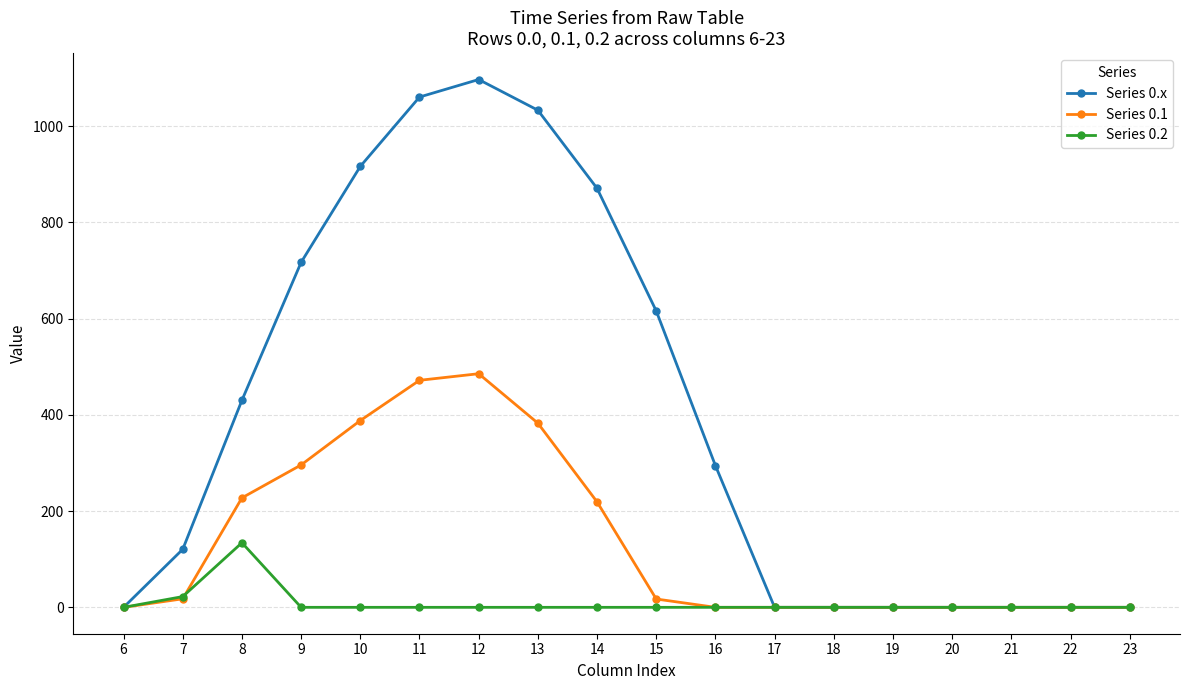

Which series has the largest total across all categories?

Series 0.x